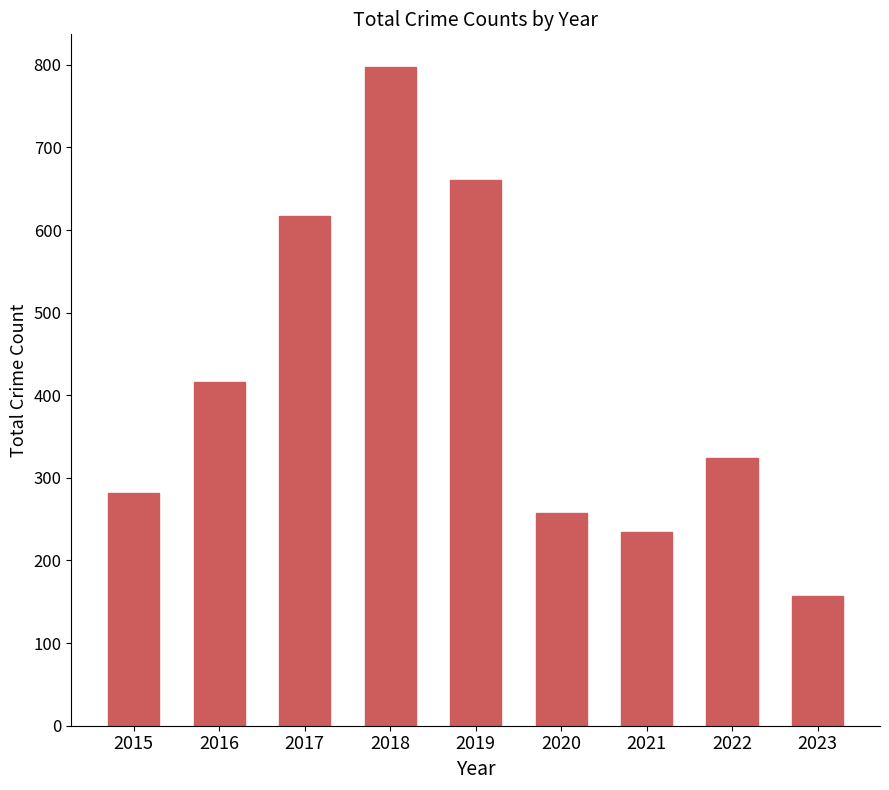

Rank the categories by value from highest to lowest.

2018, 2019, 2017, 2016, 2022, 2015, 2020, 2021, 2023